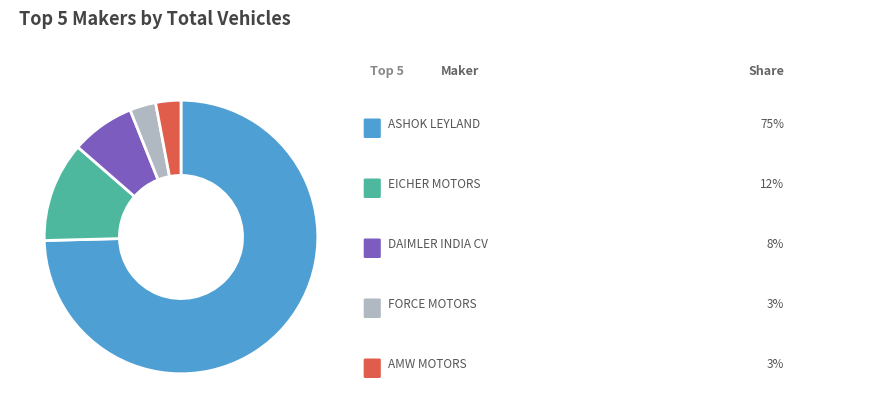

Does any single category account for the majority?

Yes